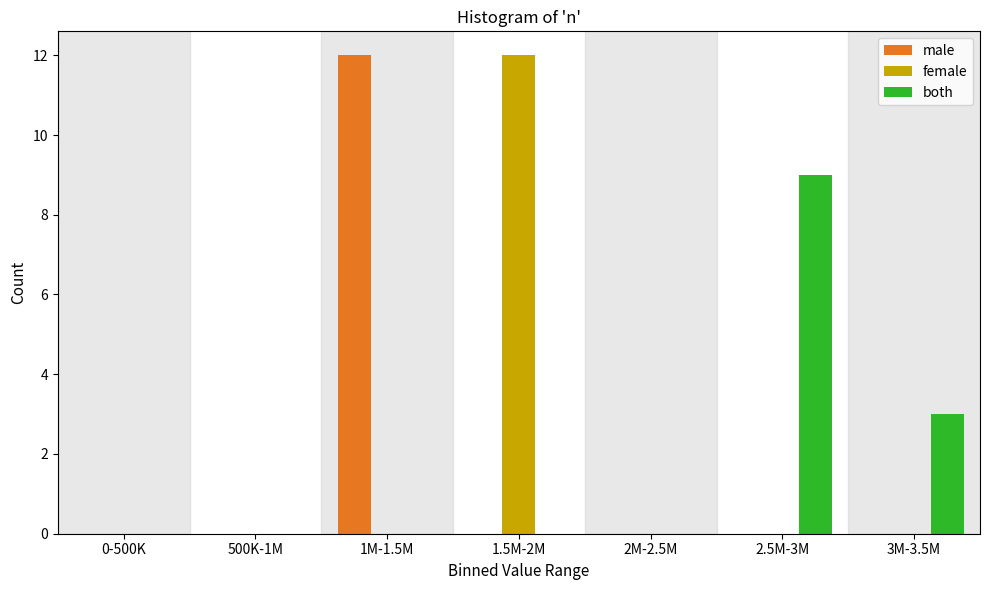

Reading left to right, extract all data points from this chart.

male: 0-500K=0	500K-1M=0	1M-1.5M=12	1.5M-2M=0	2M-2.5M=0	2.5M-3M=0	3M-3.5M=0
female: 0-500K=0	500K-1M=0	1M-1.5M=0	1.5M-2M=12	2M-2.5M=0	2.5M-3M=0	3M-3.5M=0
both: 0-500K=0	500K-1M=0	1M-1.5M=0	1.5M-2M=0	2M-2.5M=0	2.5M-3M=9	3M-3.5M=3